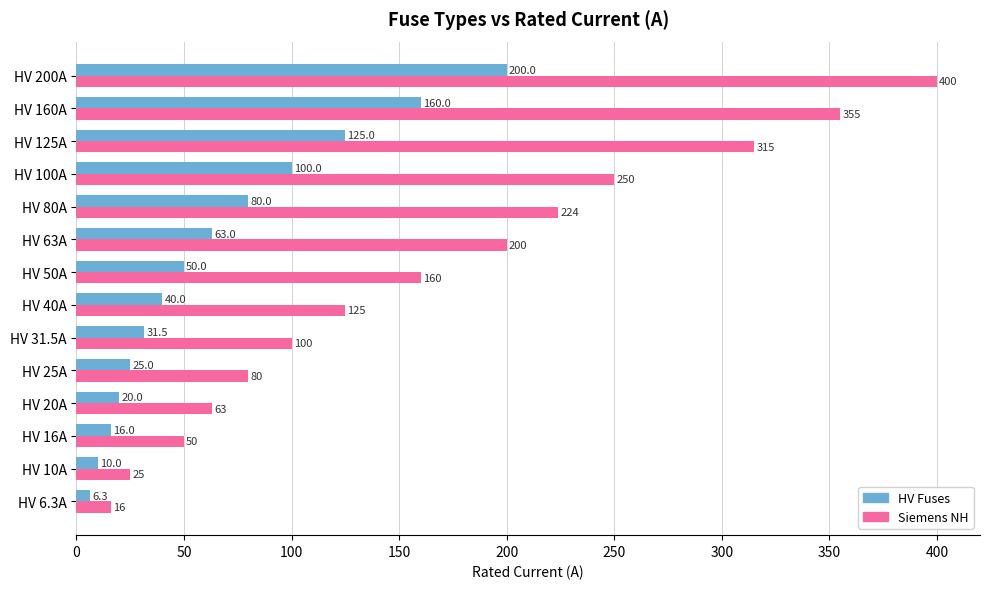

At which label is HV Fuses closest to 103?

HV 100A